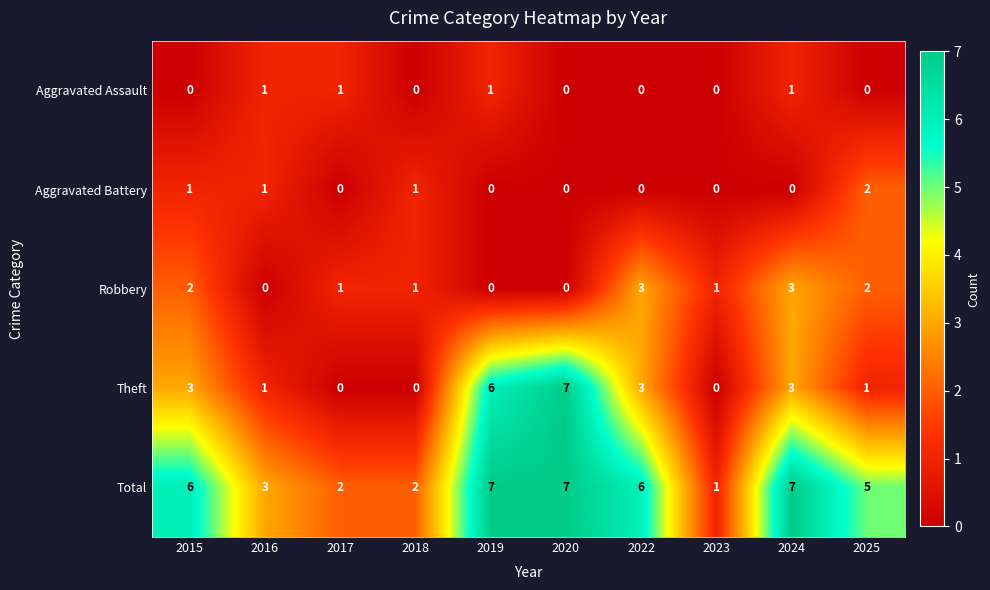

At how many categories does at least one series exceed 0?

10